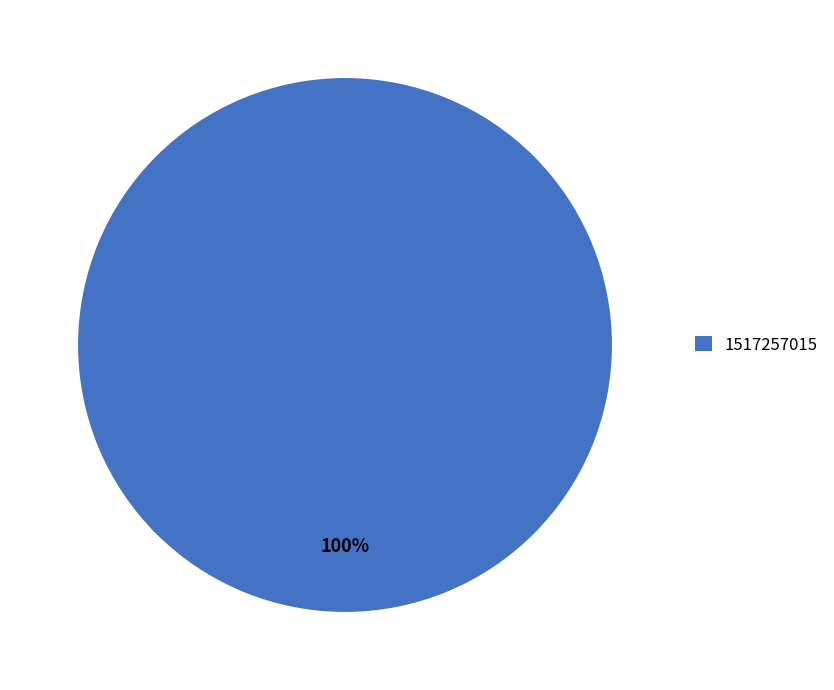

Is there a majority slice in this chart?

Yes